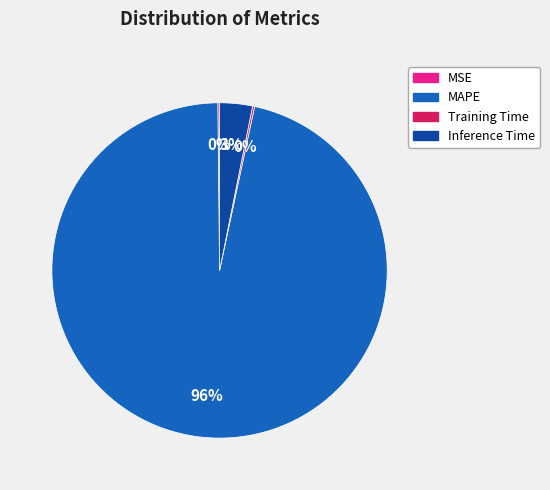

To the nearest percent, what is the average slice percentage?

25%